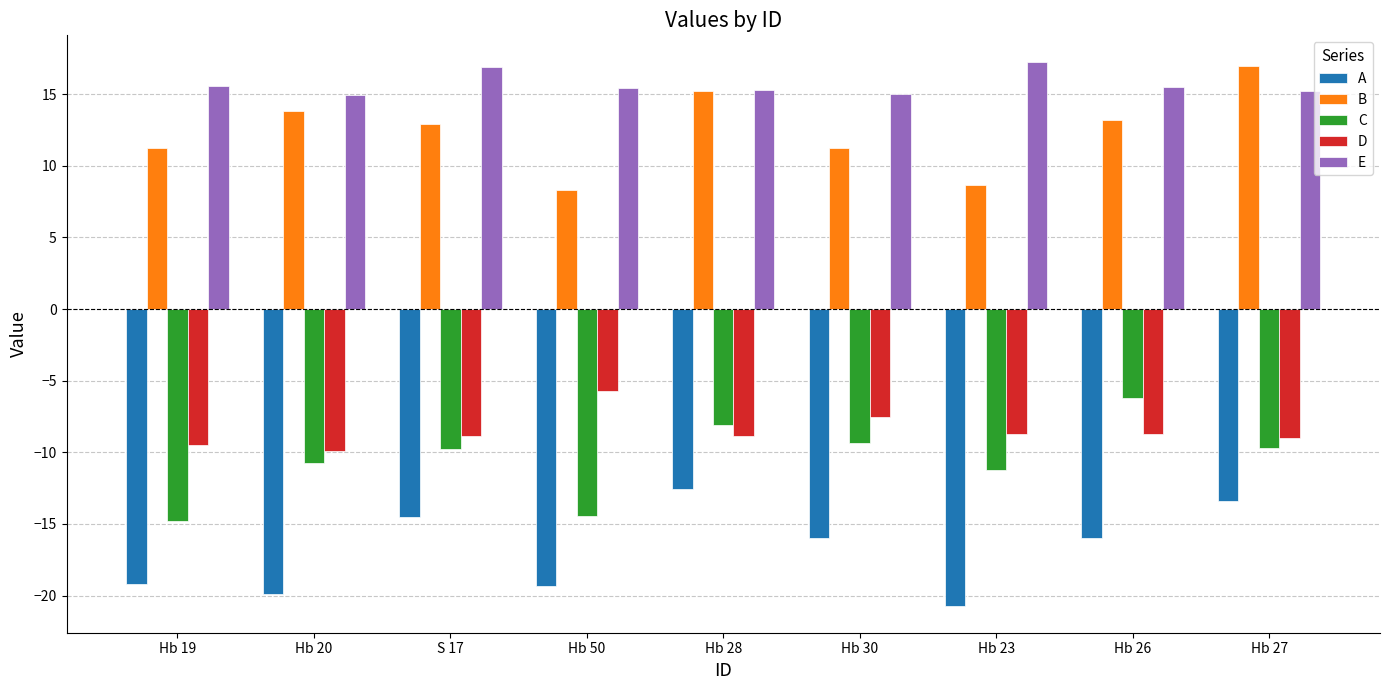

What is the smallest value displayed?

-20.7